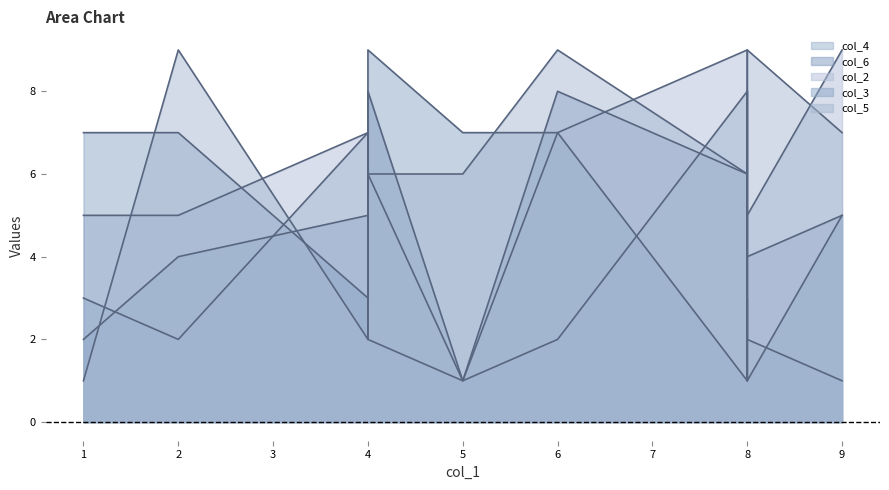

Reading left to right, list all the values displayed in this chart.

col_4: jifc=3	cdbi=1	edac=2	iddf=5	ghcb=7	bcjb=8	giba=2	ibed=2	jfac=1	fjjg=2
col_6: jifc=2	cdbi=5	edac=8	iddf=8	ghcb=5	bcjb=6	giba=4	ibed=4	jfac=1	fjjg=8
col_2: jifc=5	cdbi=9	edac=7	iddf=1	ghcb=7	bcjb=9	giba=5	ibed=5	jfac=1	fjjg=6
col_3: jifc=7	cdbi=5	edac=7	iddf=3	ghcb=3	bcjb=1	giba=1	ibed=7	jfac=7	fjjg=9
col_5: jifc=1	cdbi=7	edac=9	iddf=2	ghcb=2	bcjb=6	giba=9	ibed=9	jfac=6	fjjg=6